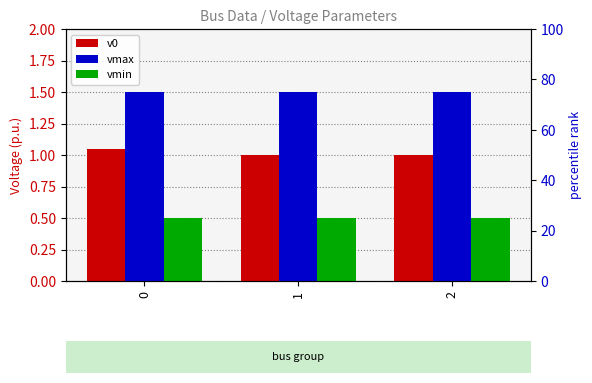

Count the number of data series in this chart.

3